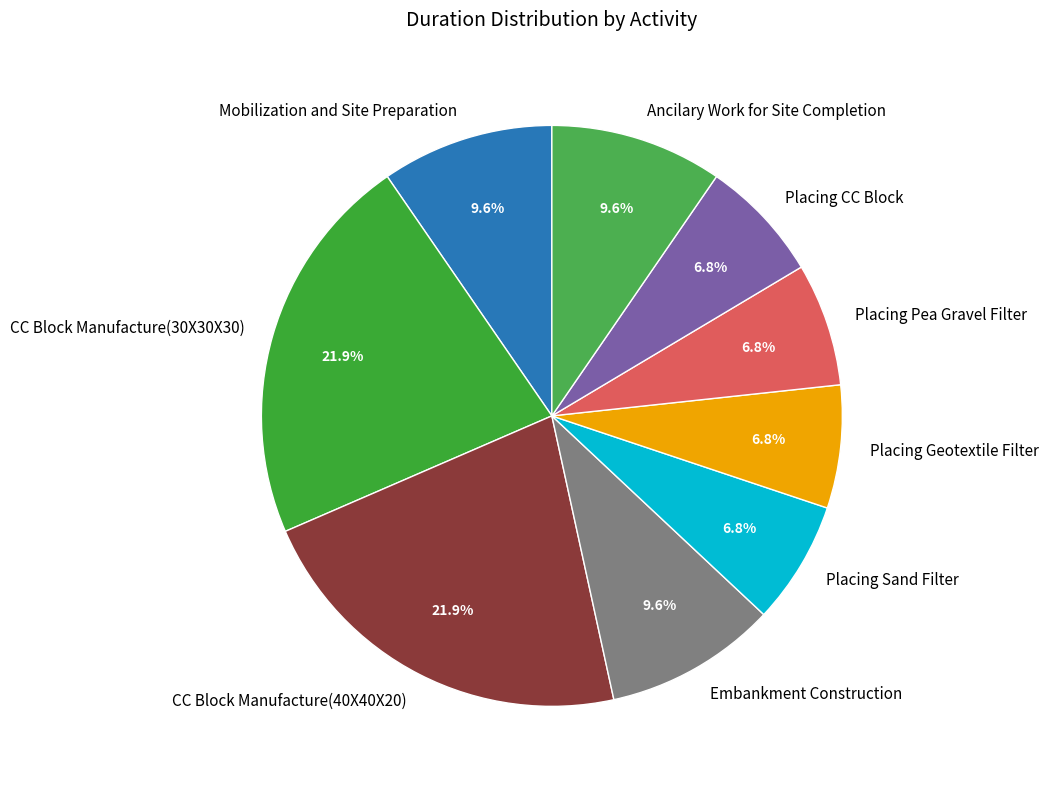

To the nearest percent, what portion does Embankment Construction represent?

10%